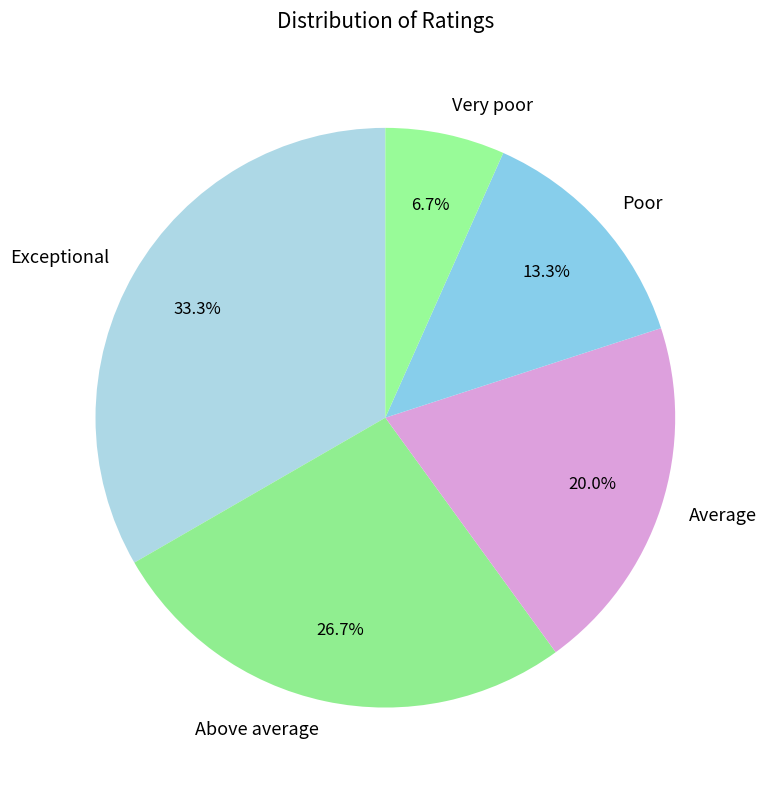

Which category has the smallest portion of the pie?

Very poor